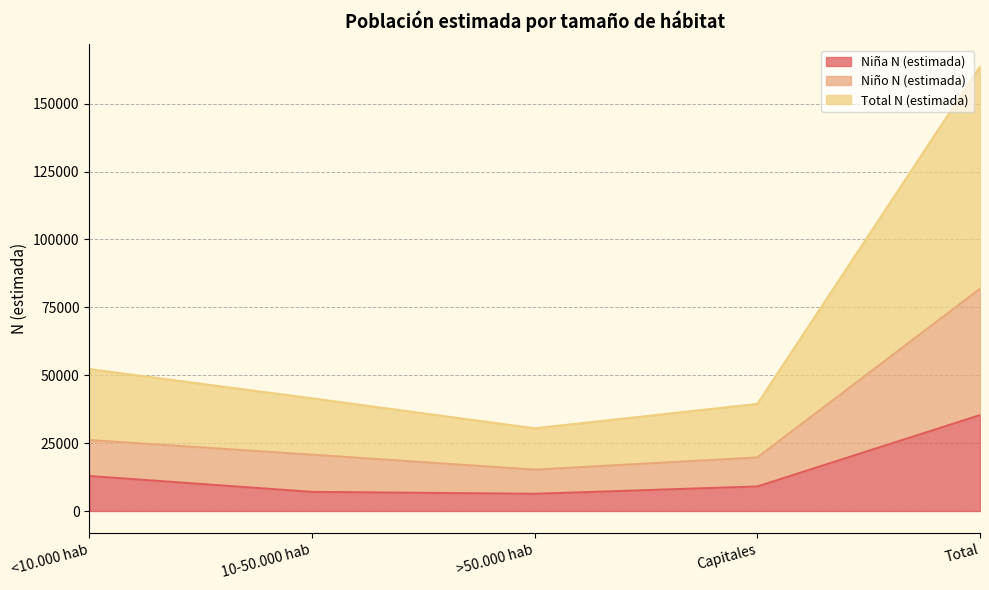

True or false: Total N (estimada) and Niño N (estimada) cross at least once.

False